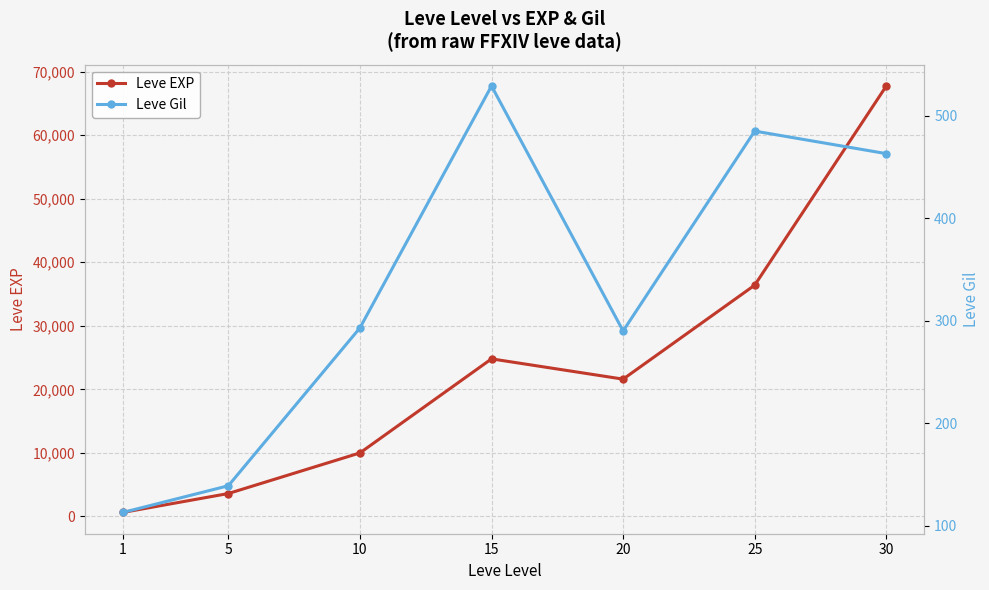

Rank the series by their maximum value, from highest to lowest.

Leve EXP, Leve Gil